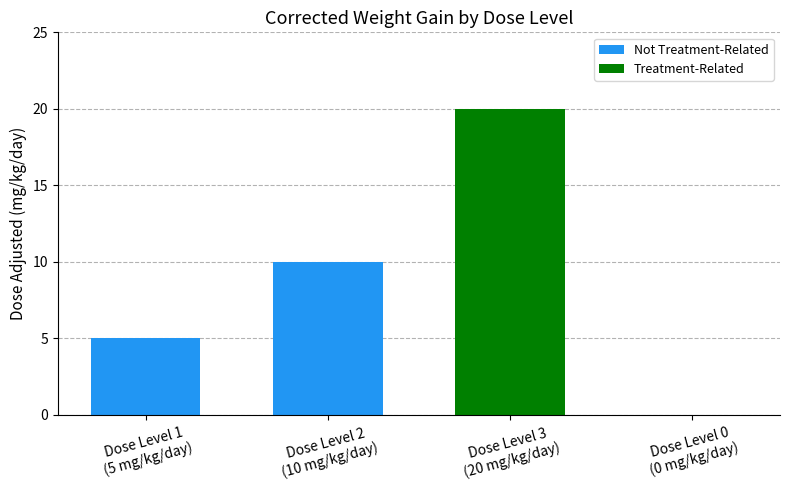

Reading left to right, transcribe all the data shown in this chart.

5	10	20	0